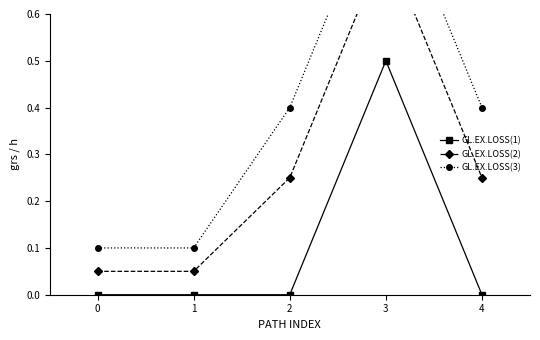

True or false: GL.EX.LOSS(1) and GL.EX.LOSS(3) cross at least once.

False